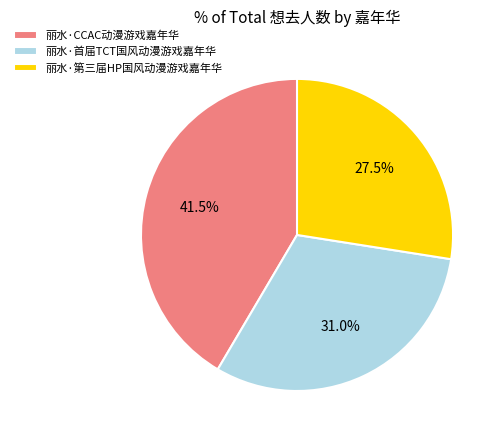

Does 丽水·首届TCT国风动漫游戏嘉年华 represent more than half of the total?

No